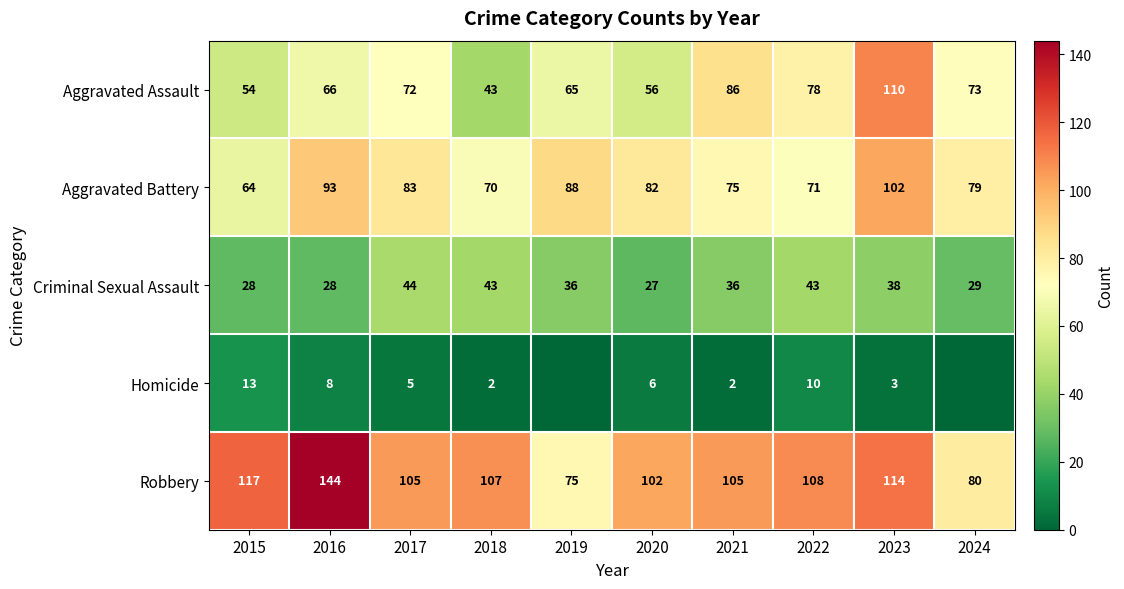

True or false: Homicide has a value of 7 at 2022.

False